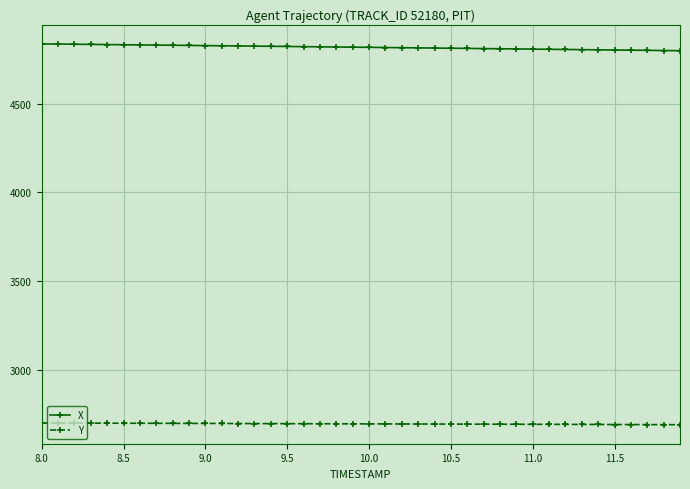

True or false: X and Y intersect in this chart.

False